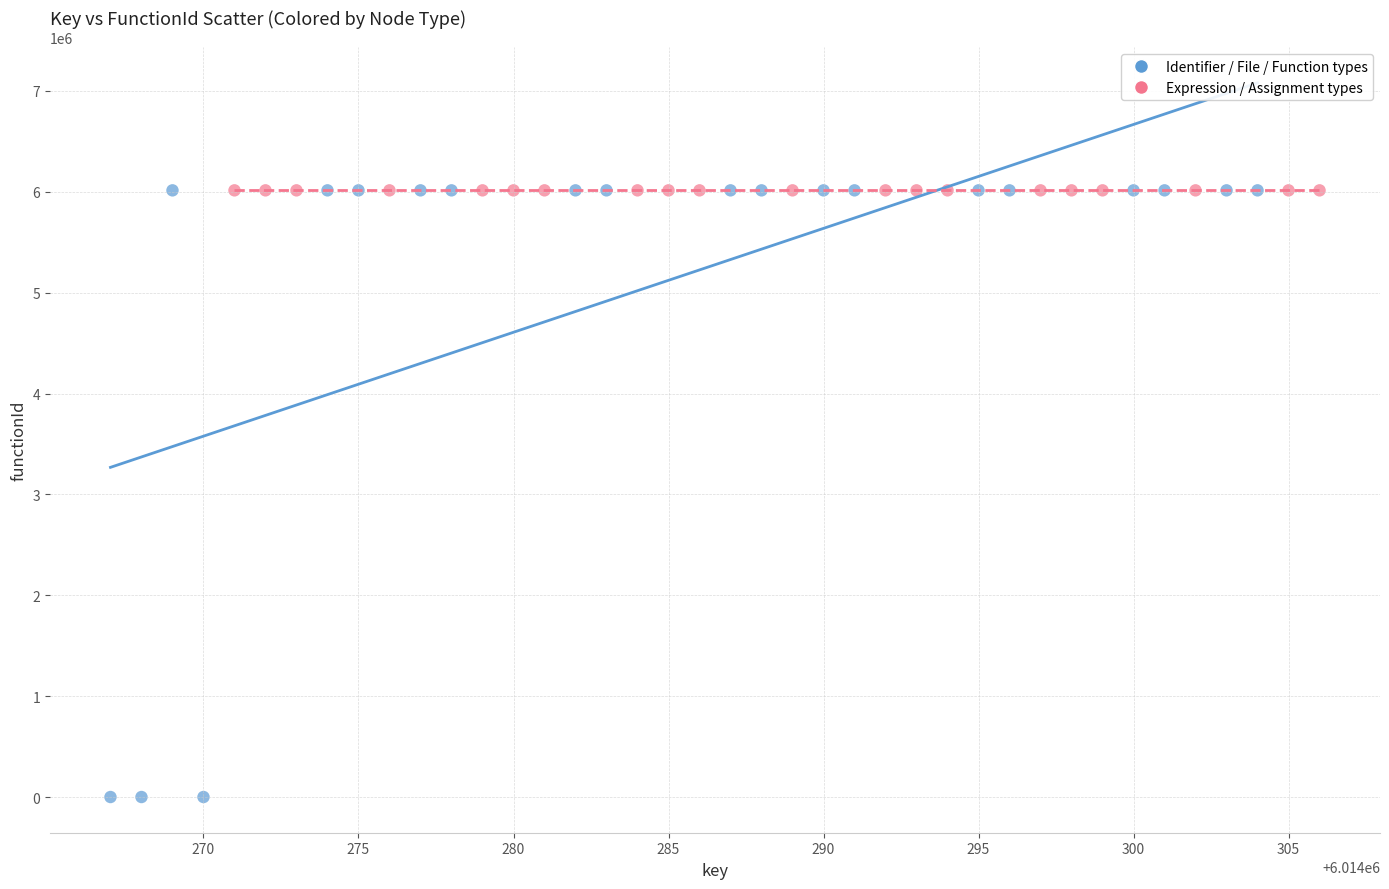

What are all the series names shown in the legend?

Identifier / File / Function types, Expression / Assignment types